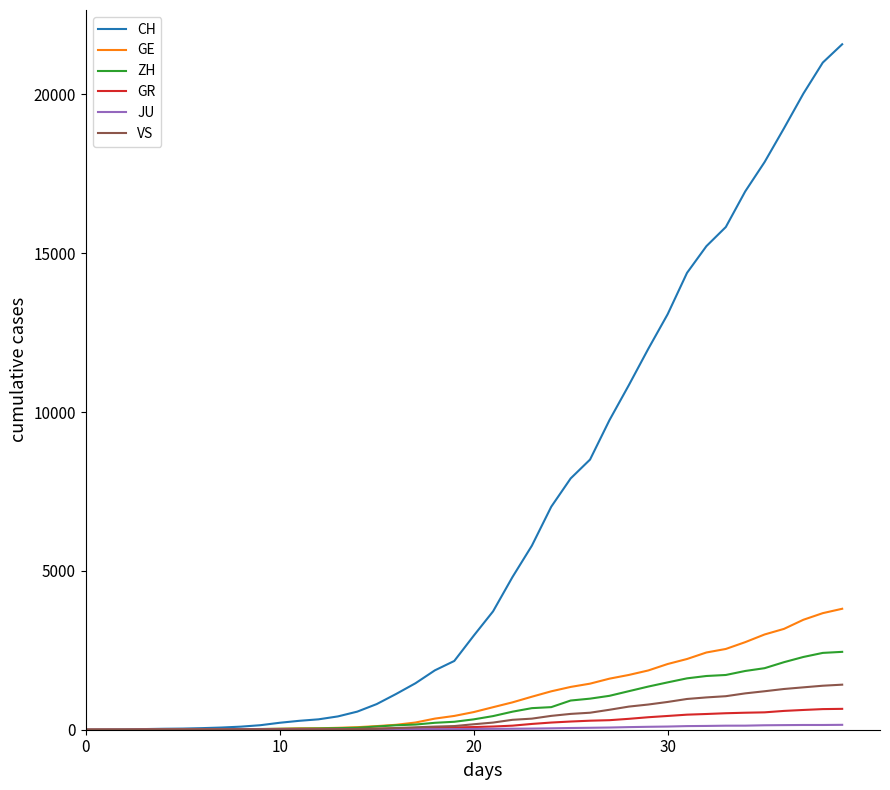

Which series has the largest range (max minus min)?

CH